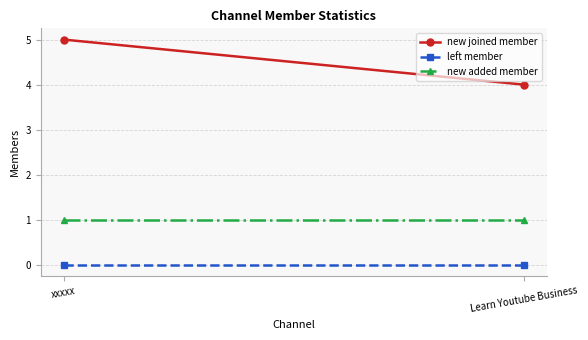

Which series changed the most between xxxxx and Learn Youtube Business?

new joined member